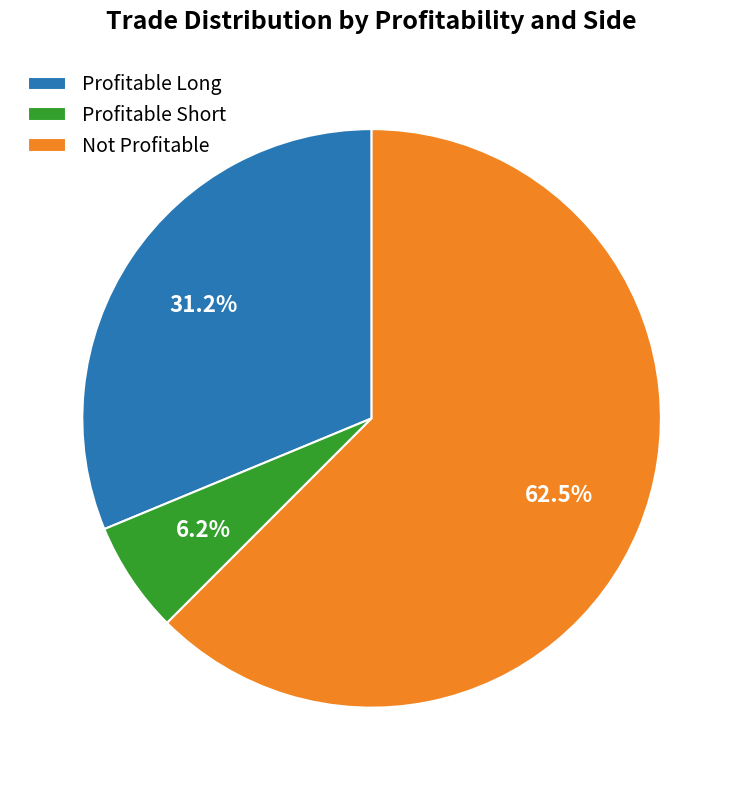

What is the smallest slice in the pie chart?

Profitable Short